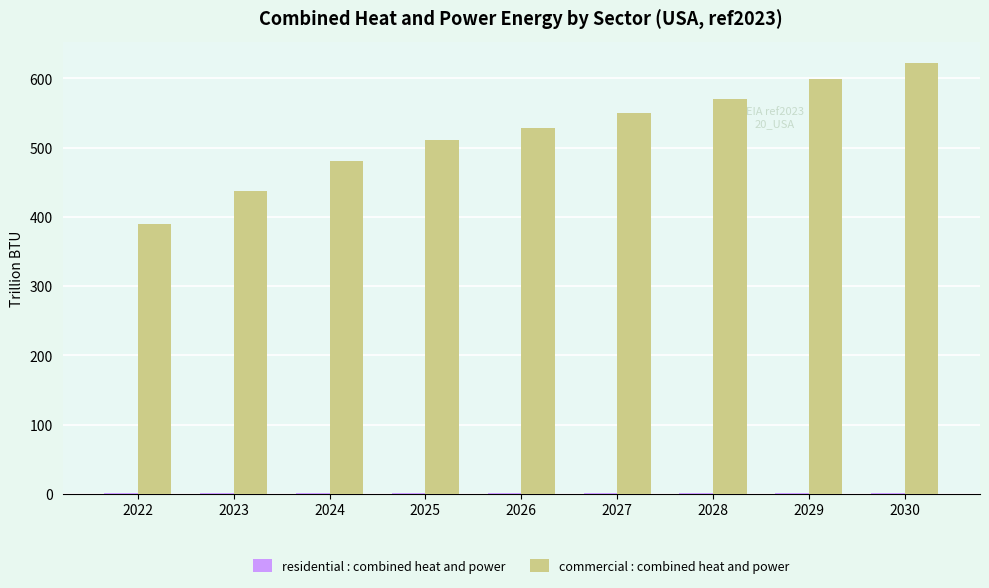

True or false: commercial : combined heat and power has a value of 148.3 at 2024.

False